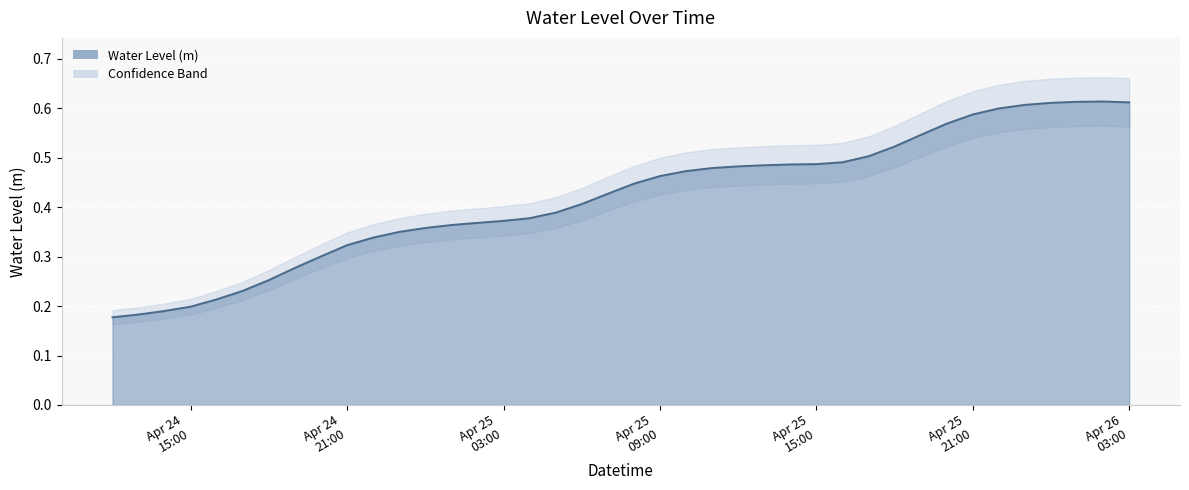

Where is the first local maximum?

2024-04-26 02:00:00